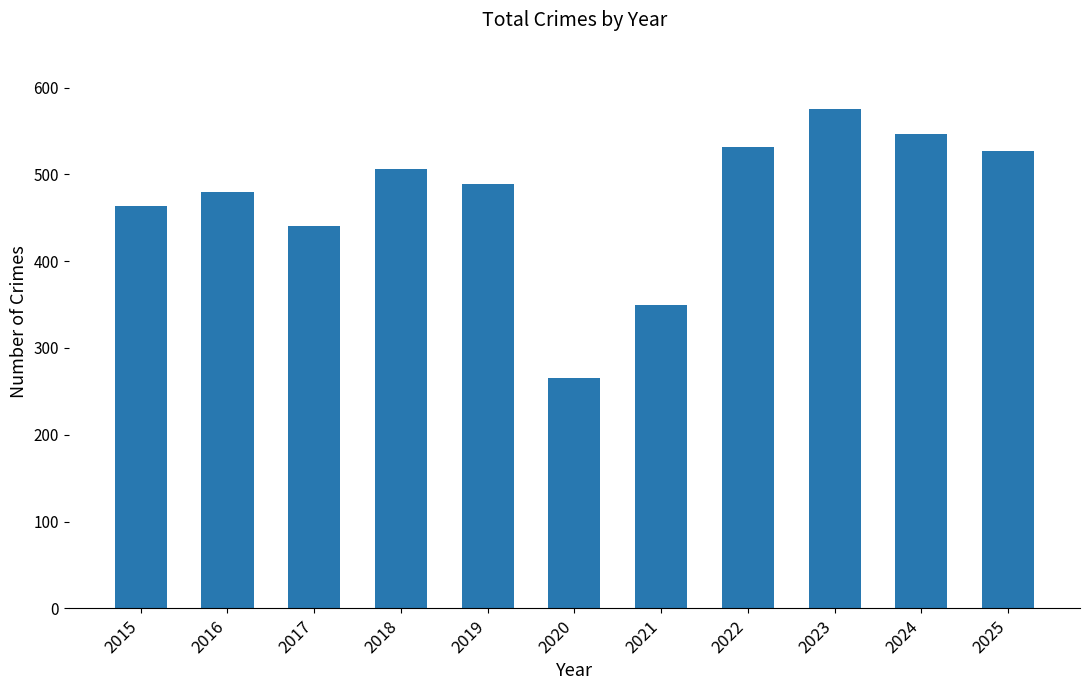

What is the value of the 10th bar from the left?

546